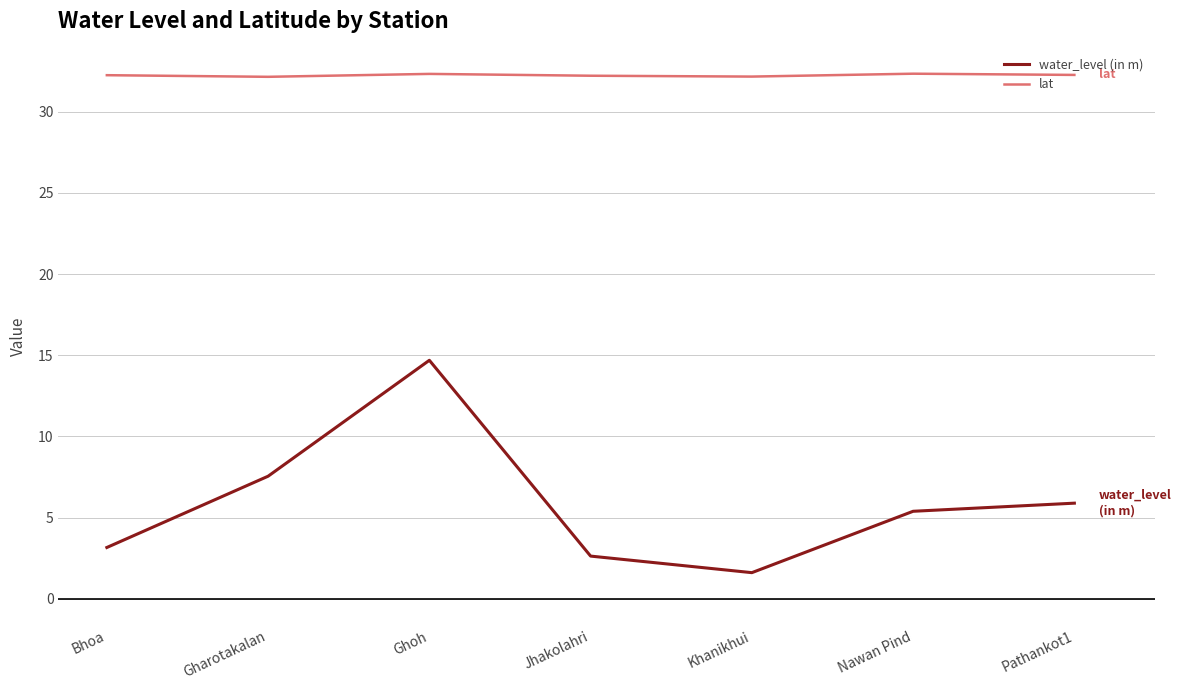

Which category has the lowest value across all series?

Khanikhui